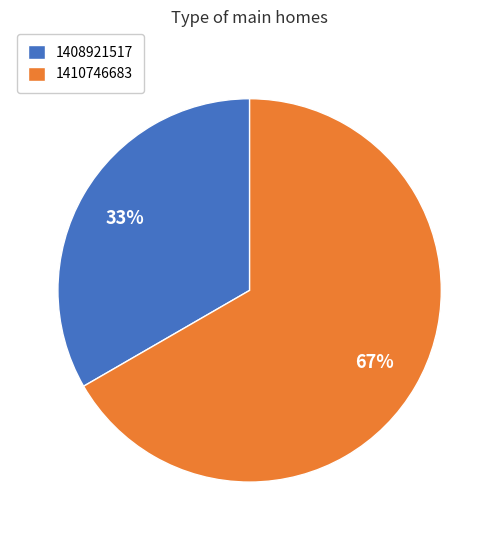

Does any single category account for the majority?

Yes